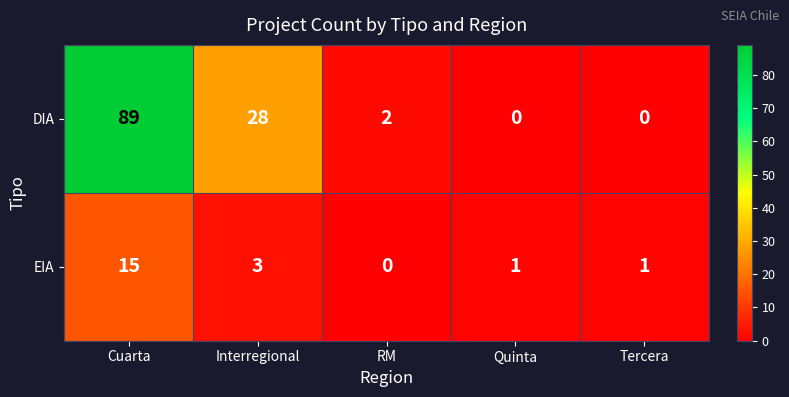

Which label corresponds to the largest value in the chart?

Cuarta